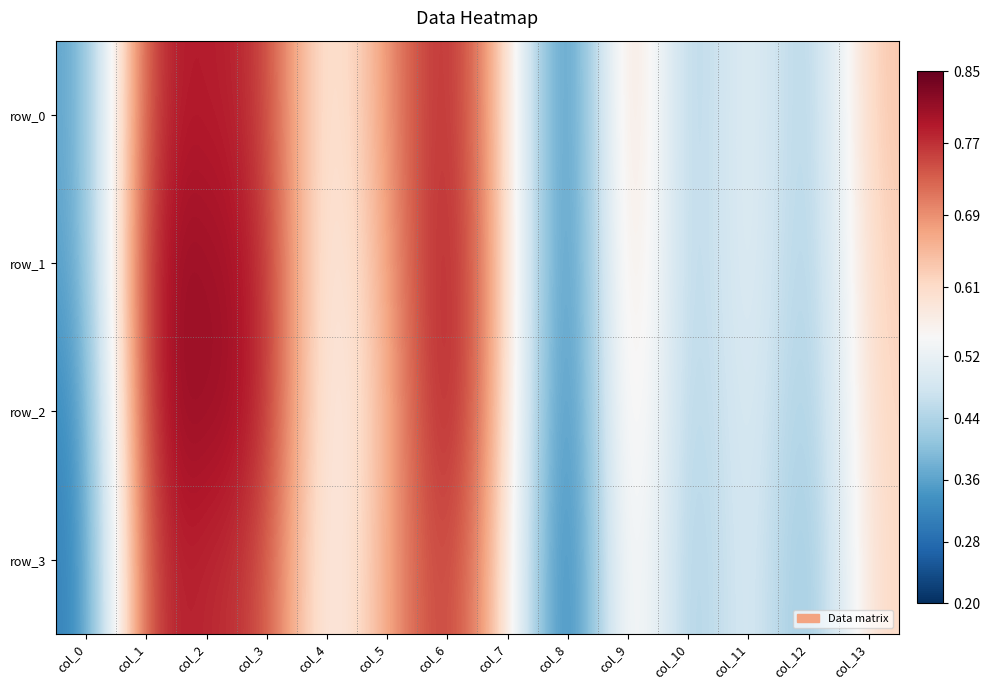

Which series changed the most between col_1 and col_12?

row_2